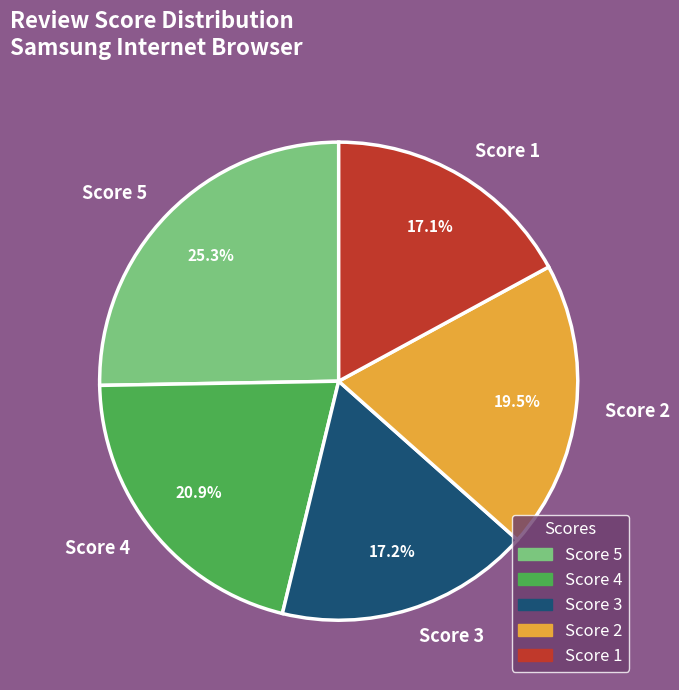

Is there any slice that represents more than half of the pie?

No